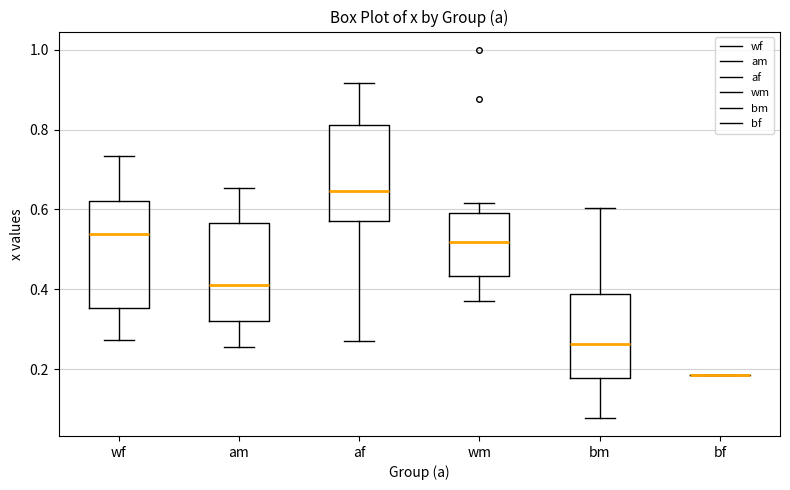

Where does the median line of the box for bm sit on the y-axis? The values are not printed on the chart, so give them approximately, as read against the axis.

0.26